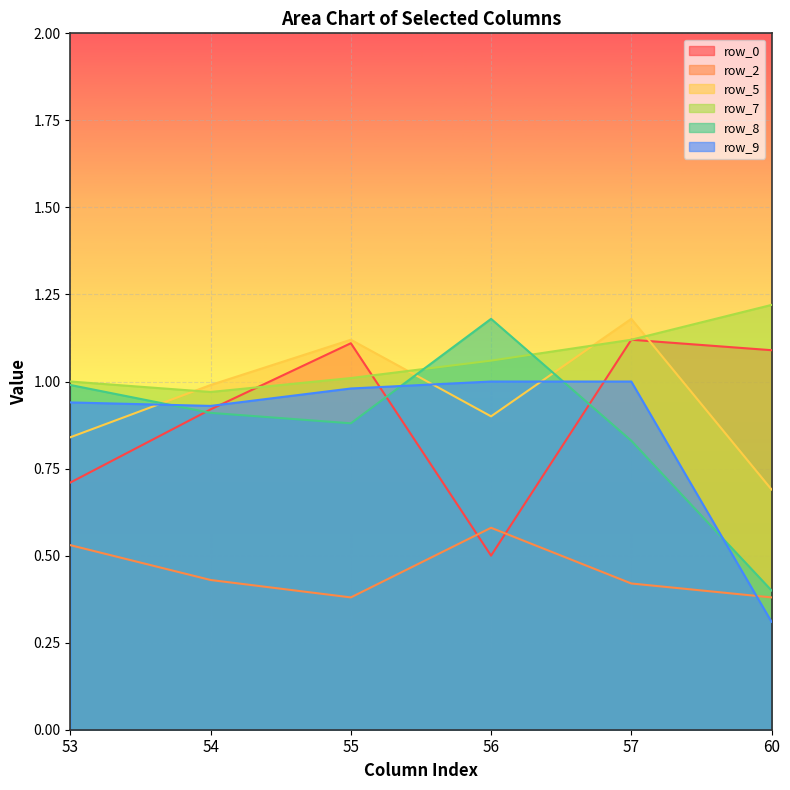

What is the total value across all series at 56?

5.2